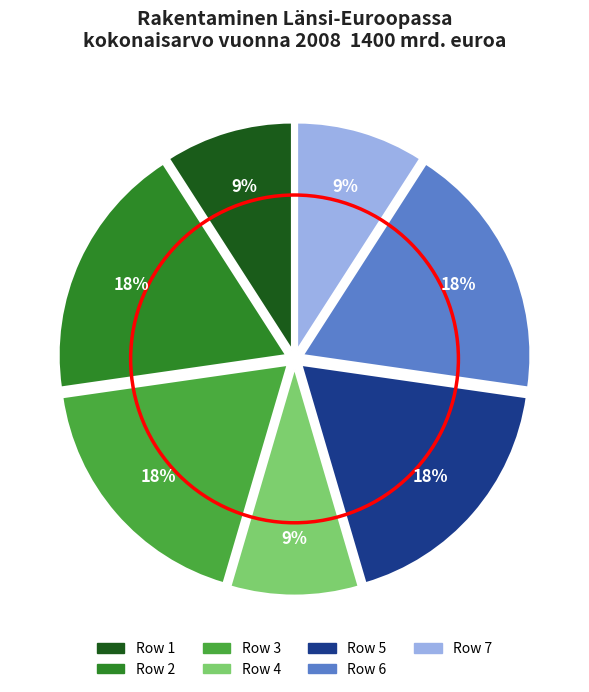

Does any single category account for the majority?

No